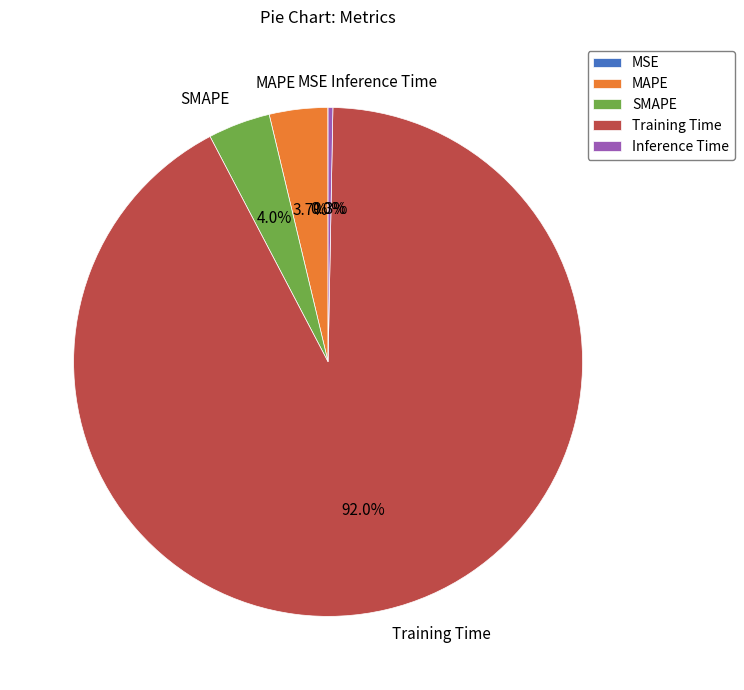

To the nearest percent, what is the average slice percentage?

20%